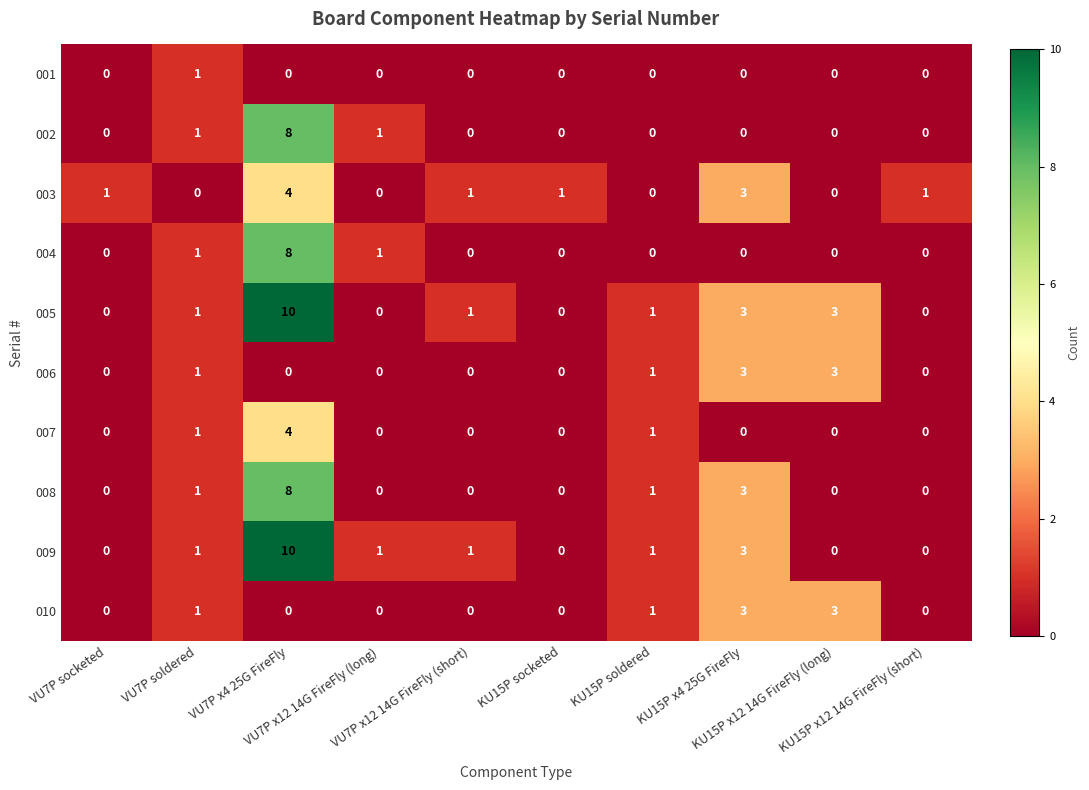

What is the maximum value for 003?

4